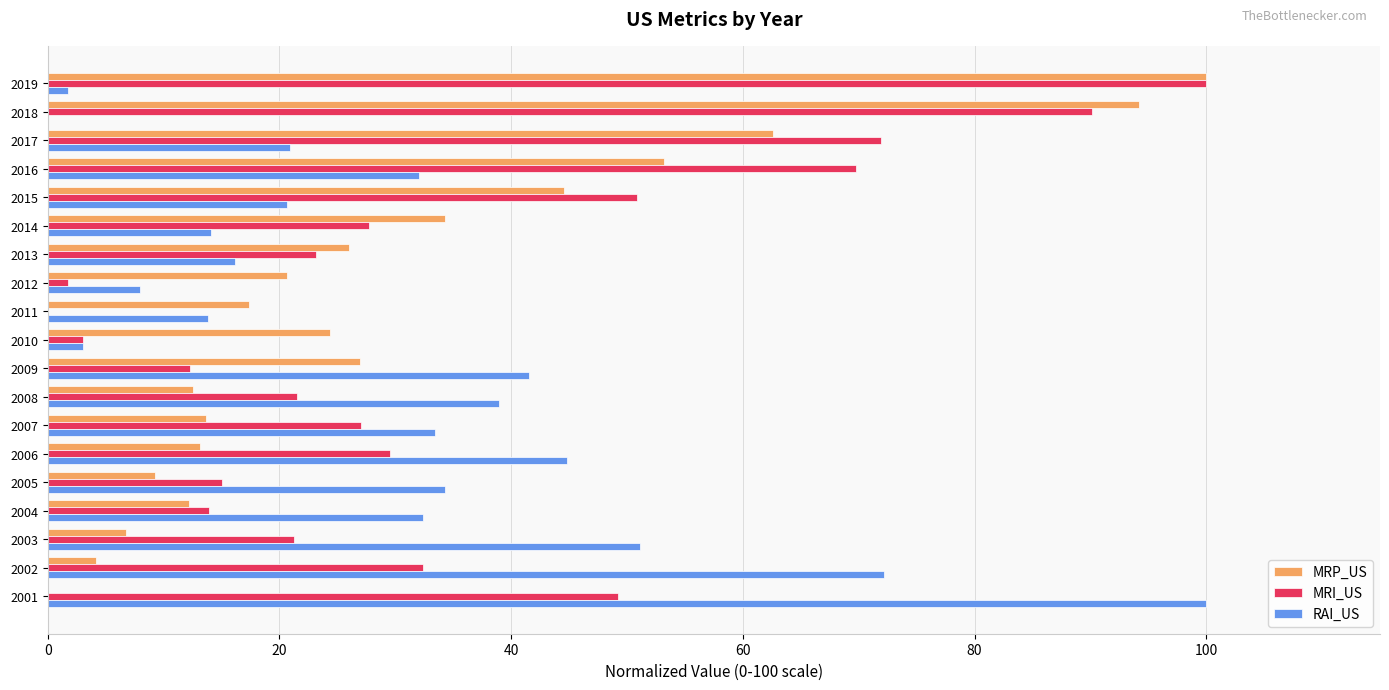

What is the sum of all MRP_US values?

576.0